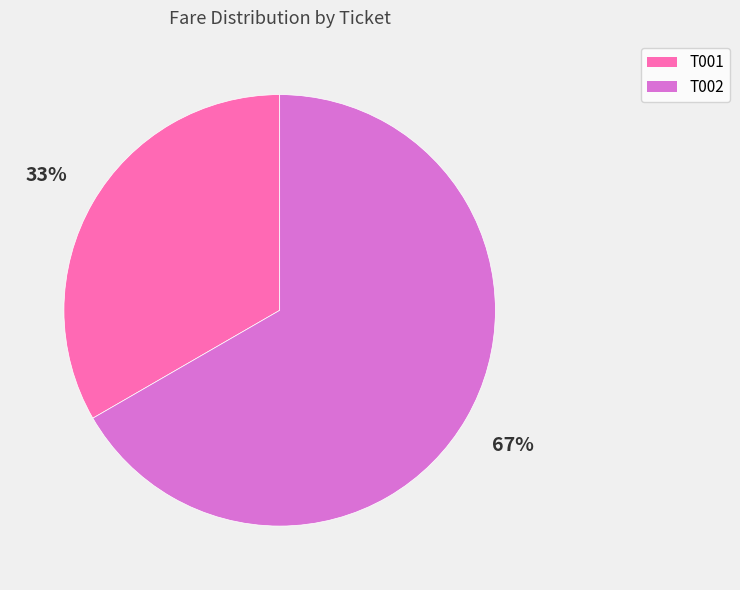

True or false: T001 accounts for 33% of the total.

True